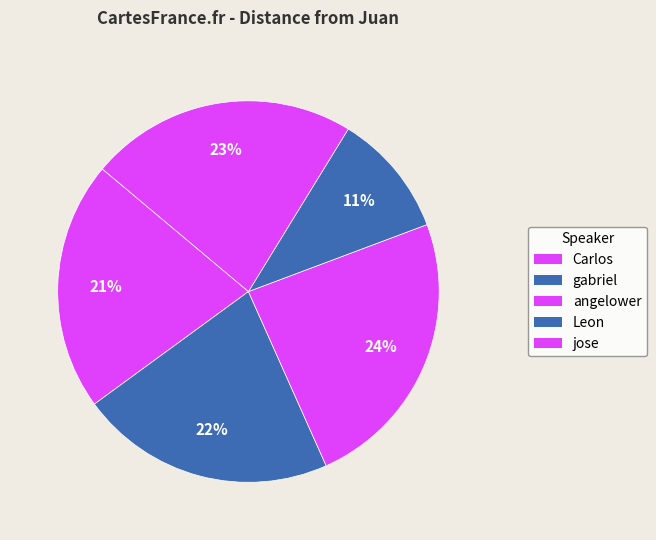

What portion of the pie excludes gabriel?

78.4%